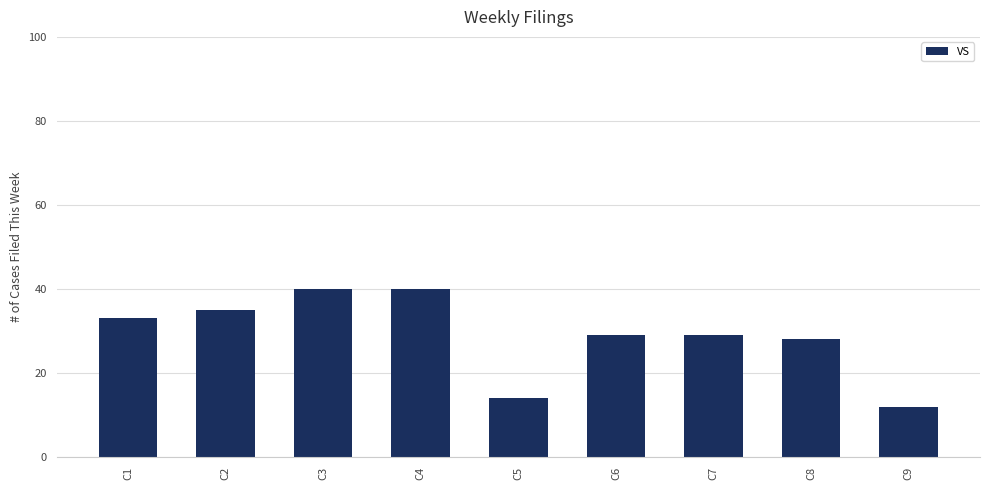

Which category has the lowest value across all series?

C9